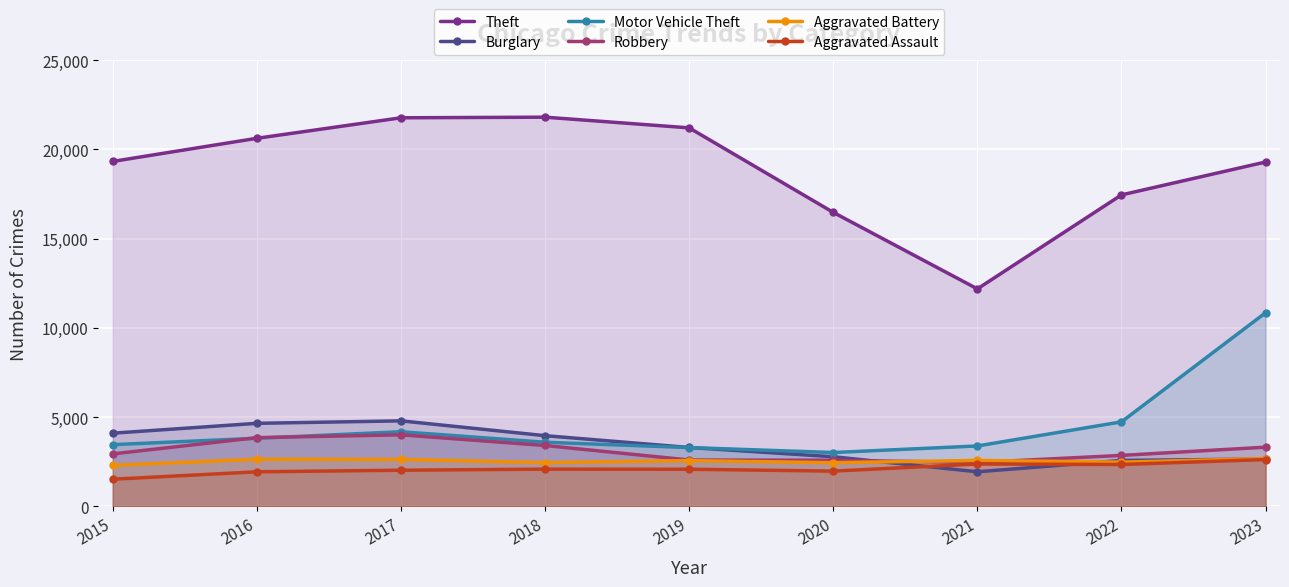

True or false: Aggravated Assault and Motor Vehicle Theft intersect in this chart.

False